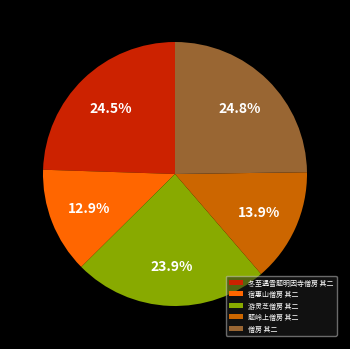

What is the ratio of the value at 游灵芝僧房 其二 to the value at 僧房 其二?

1.0